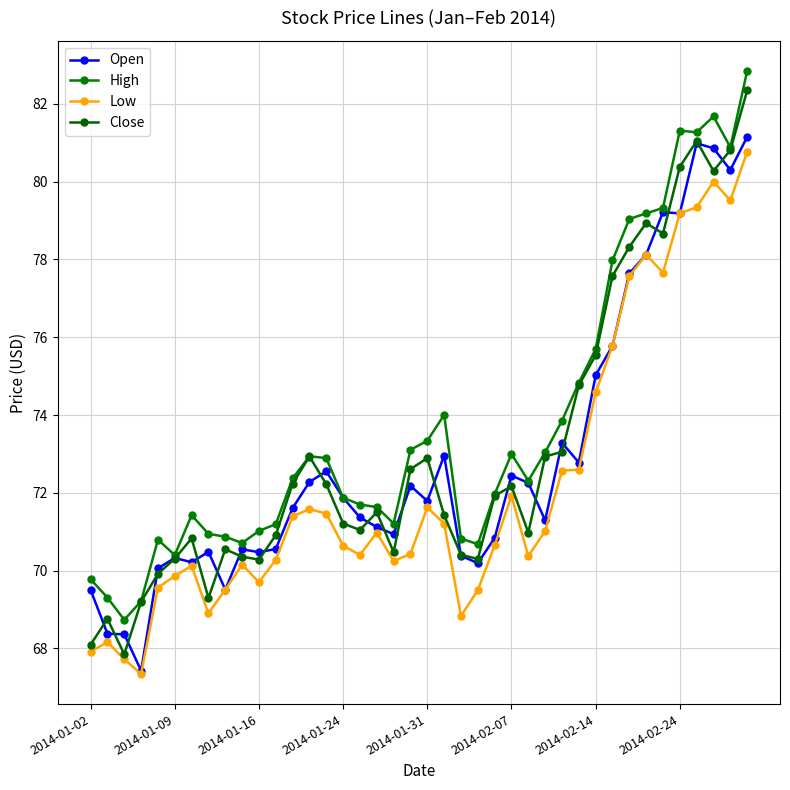

What is the difference between the maximum and minimum values in the Close series?

14.5